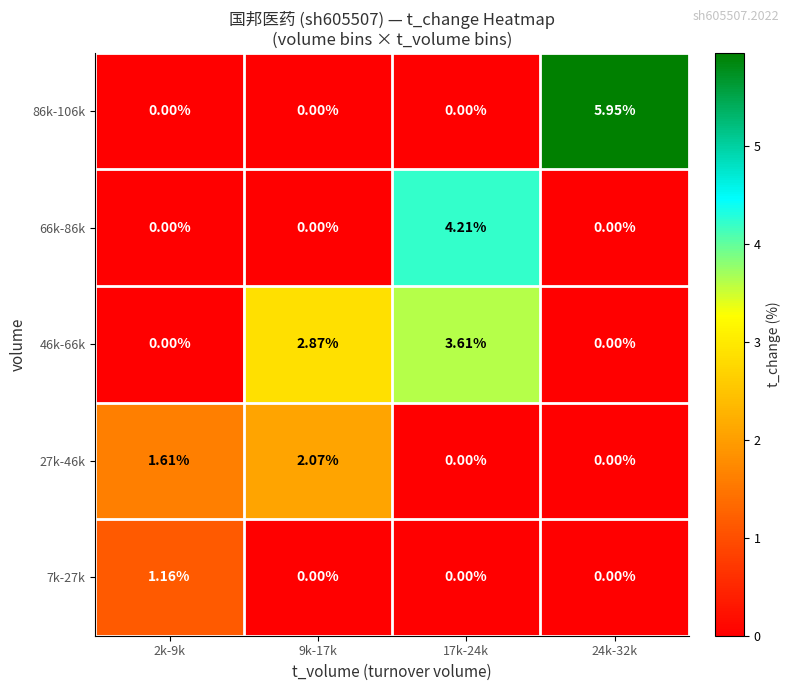

What is the spread (max minus min) of values at 17k-24k?

4.2